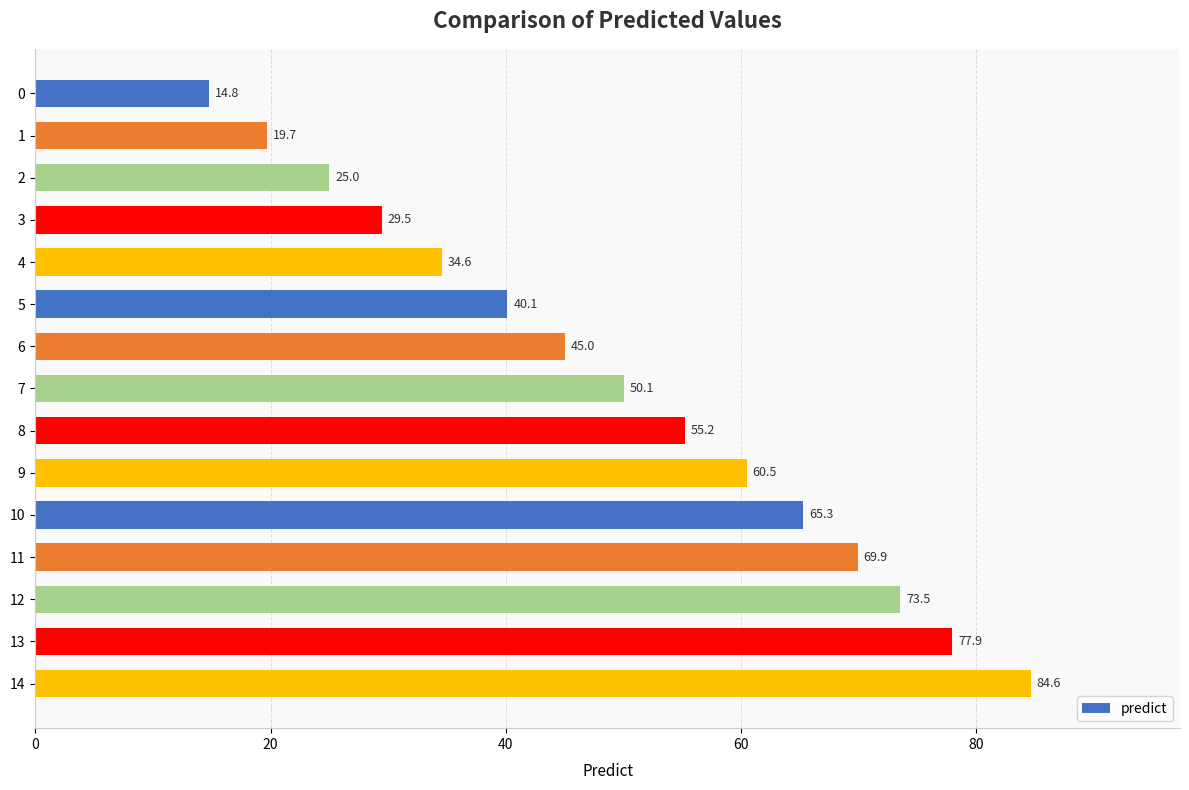

What is the value of the 12th bar from the top?

69.9